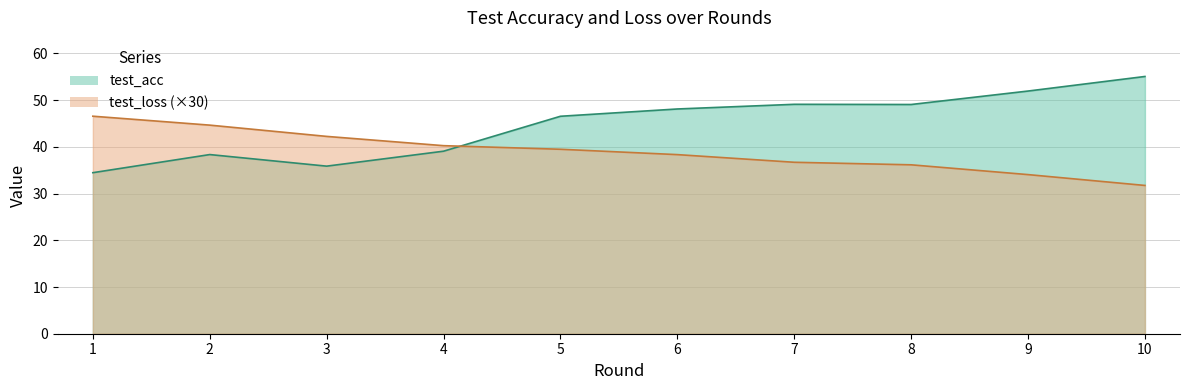

True or false: test_acc and test_loss intersect in this chart.

True